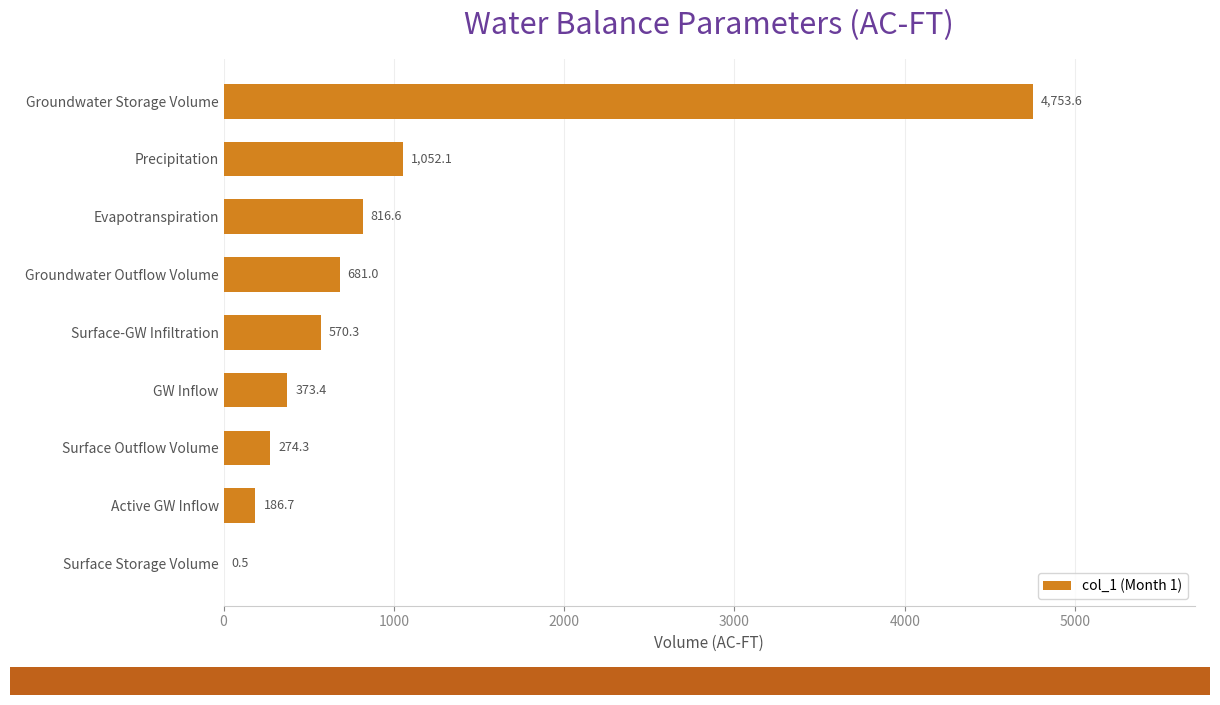

Between Evapotranspiration and GW Inflow, which is larger?

Evapotranspiration